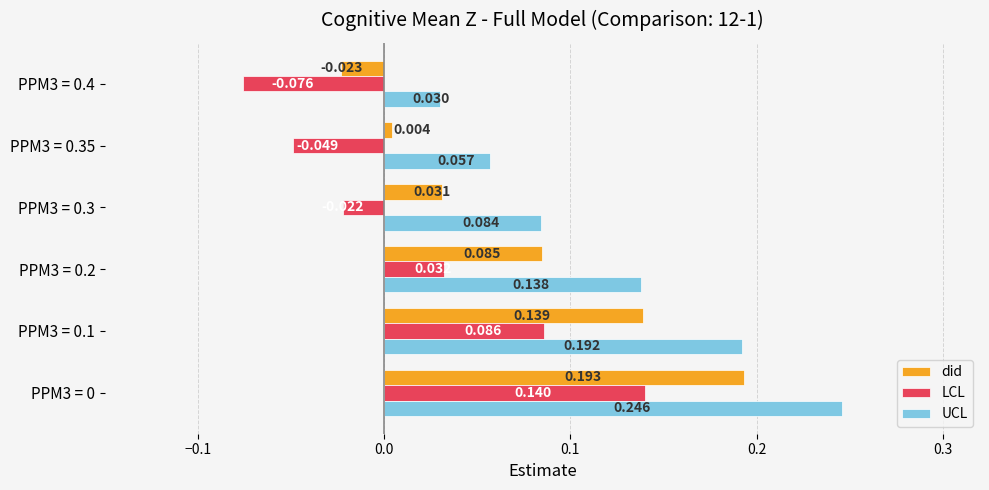

List the series in order of their peak value, lowest first.

LCL, did, UCL